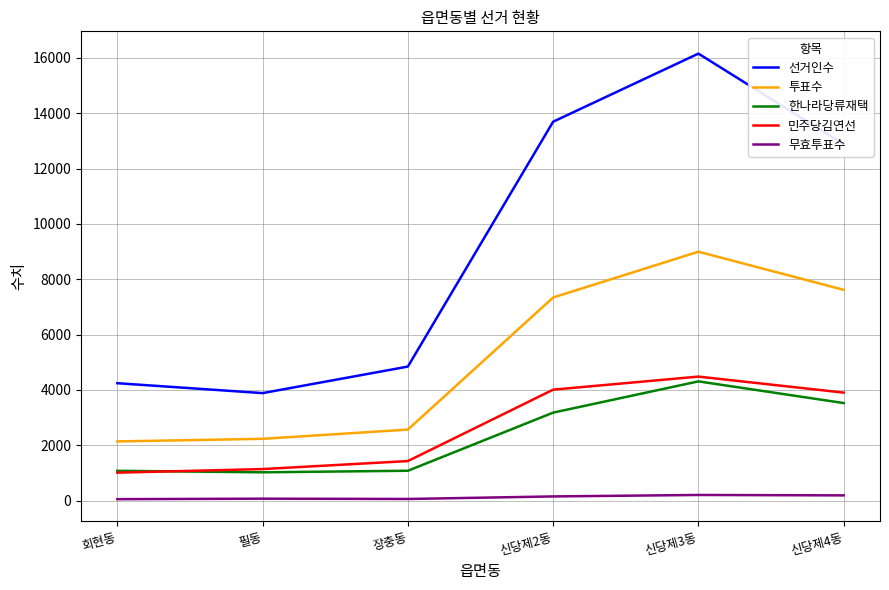

Is the value of 선거인수 at 신당제2동 greater than the value of 한나라당류재택 at 필동?

Yes